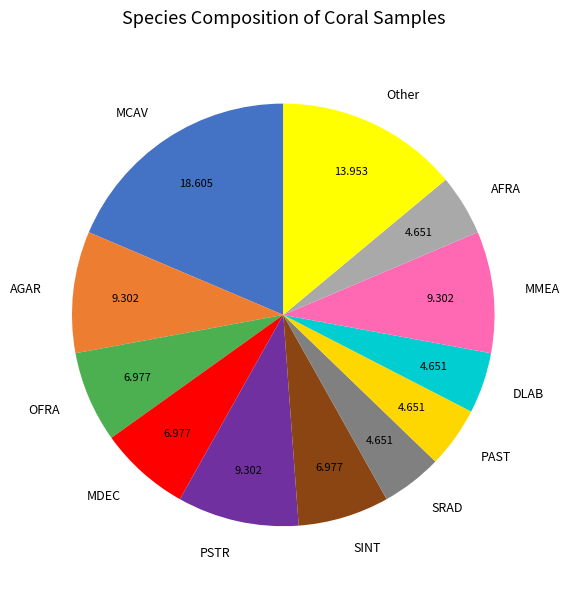

What is the ratio of the value at AFRA to the value at DLAB?

1.0